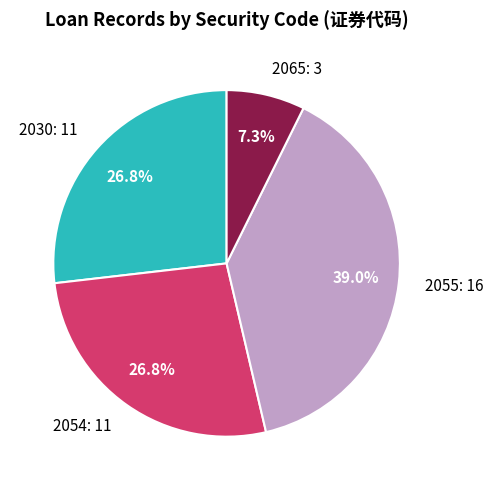

Count the number of slices in the pie.

4